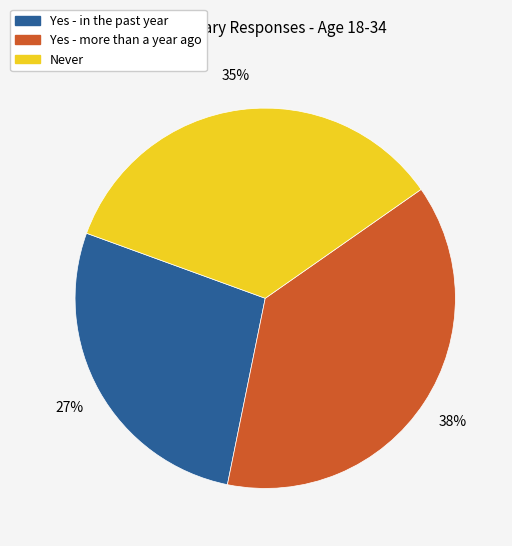

How many slices are in this pie chart?

3